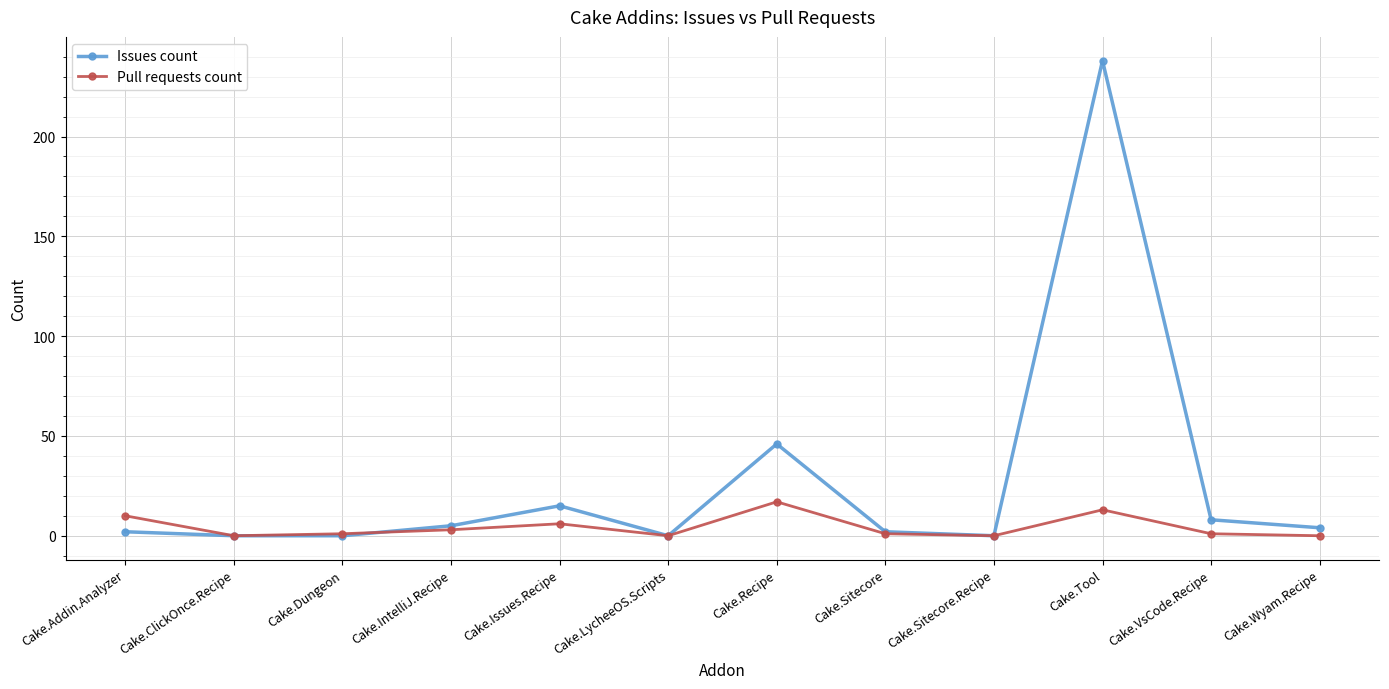

Which series ends up on top after the final intersection of Issues count and Pull requests count?

Issues count